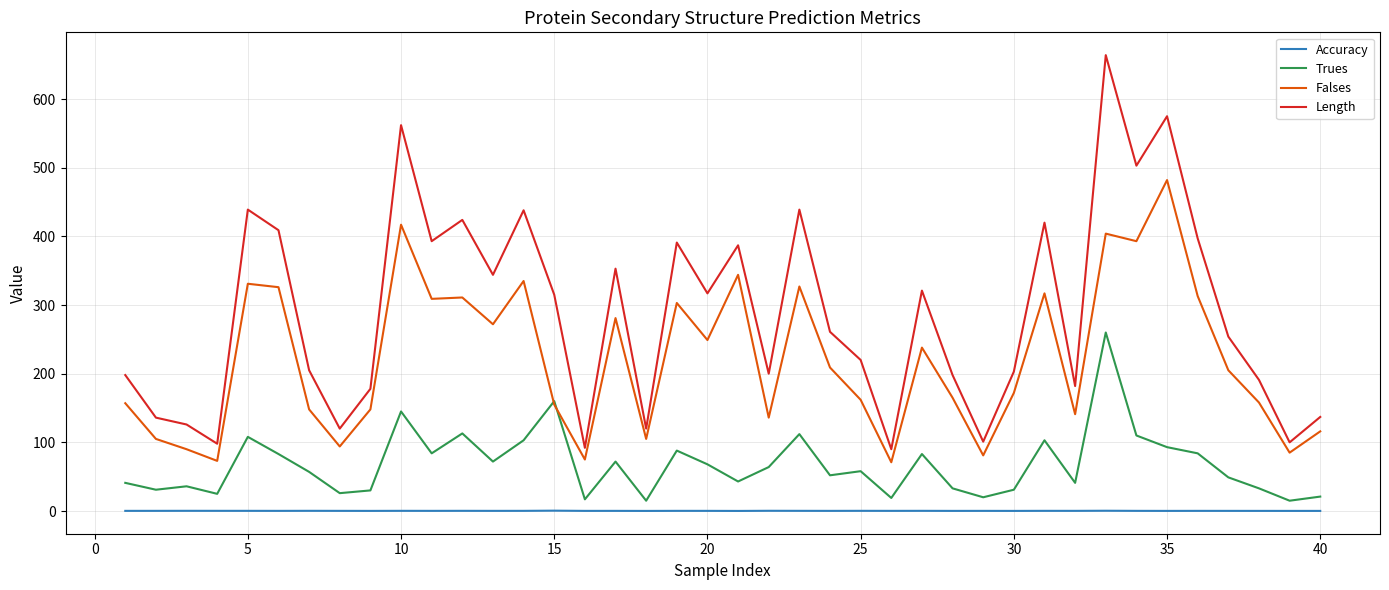

What are all the series names shown in the legend?

Accuracy, Trues, Falses, Length